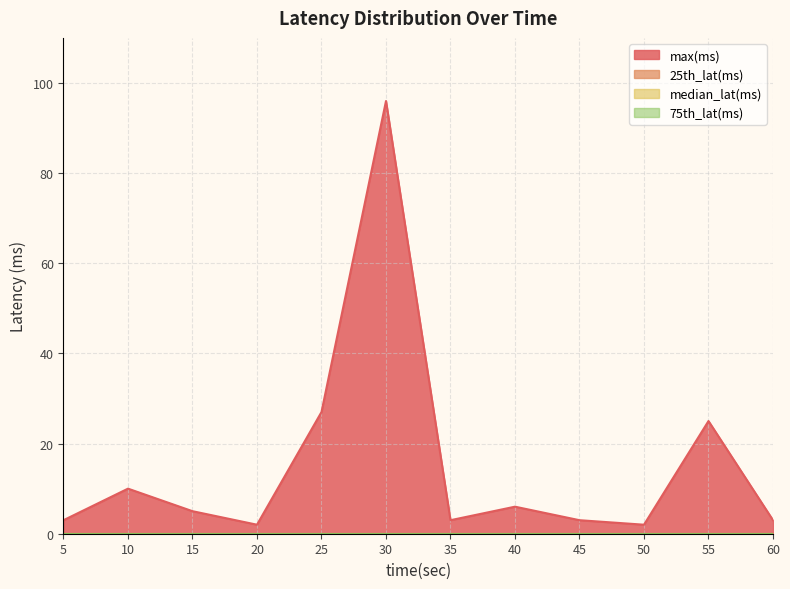

At which category is the sum across all series the highest?

30